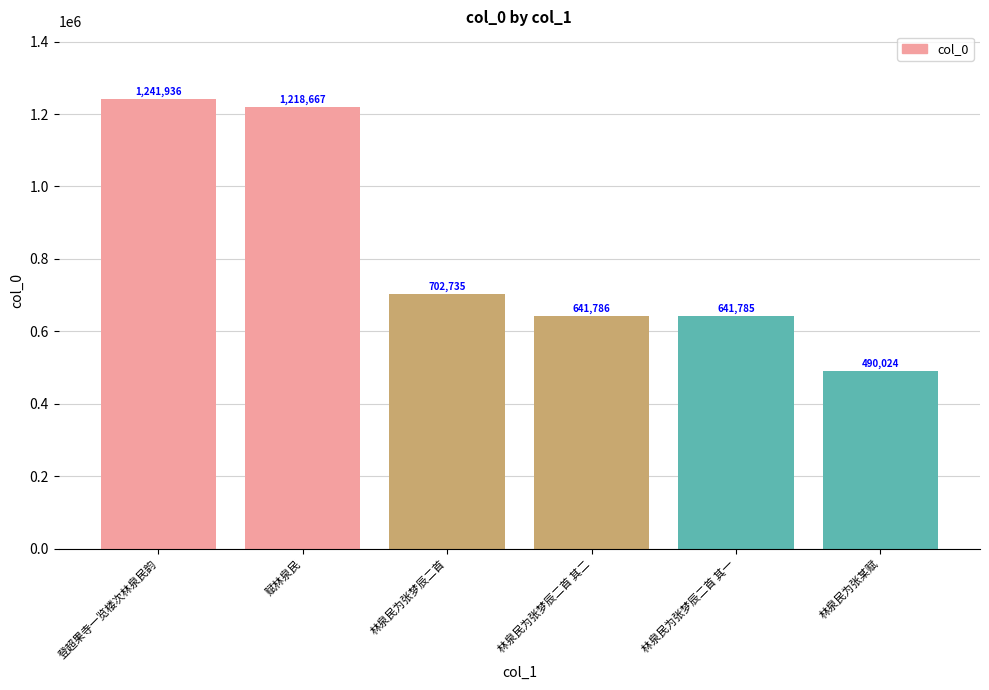

What is the sum of the values at 赋林泉民 and 林泉民为张梦辰二首 其一?

1860452